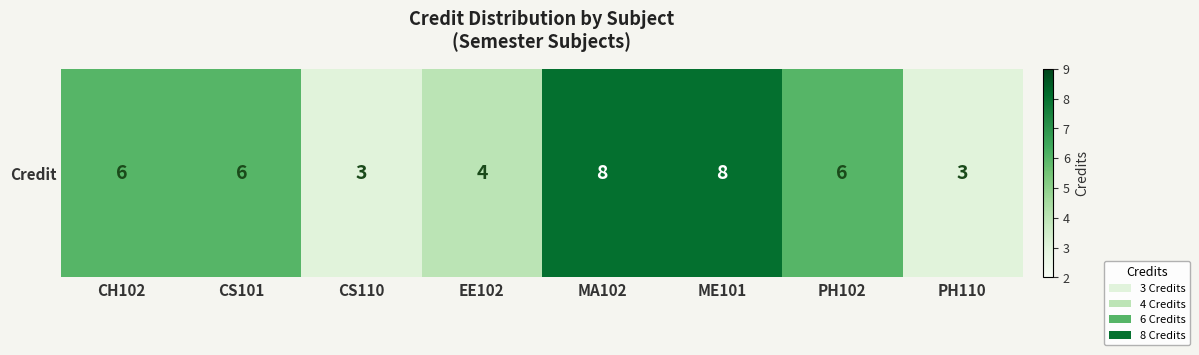

Reading right to left, transcribe all the data shown in this chart.

3	6	8	8	4	3	6	6